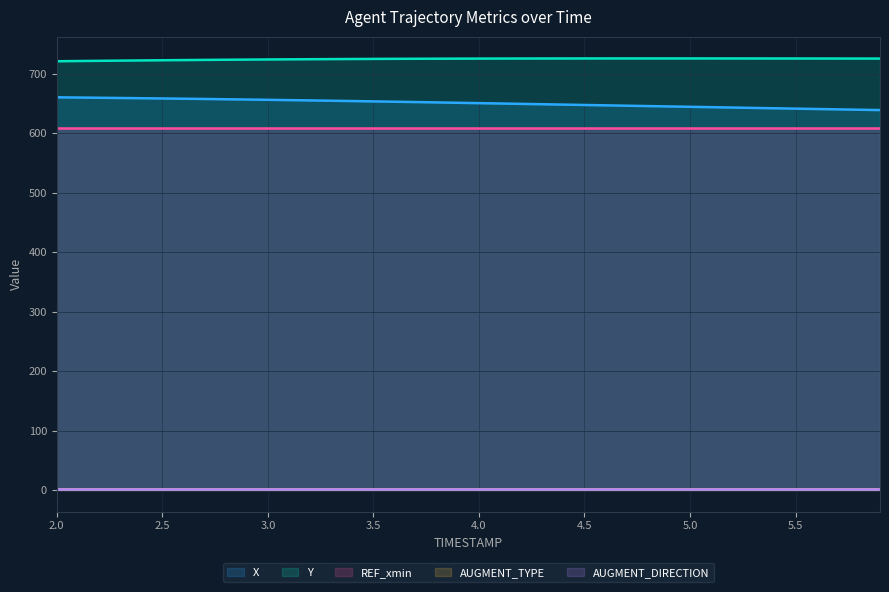

Is it true that X equals 645.9 at 4.8?

True